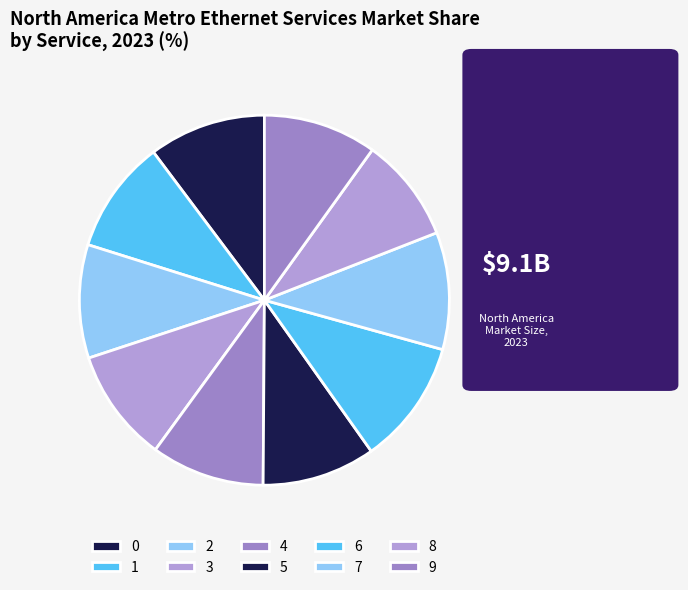

Which category has the smallest portion of the pie?

8